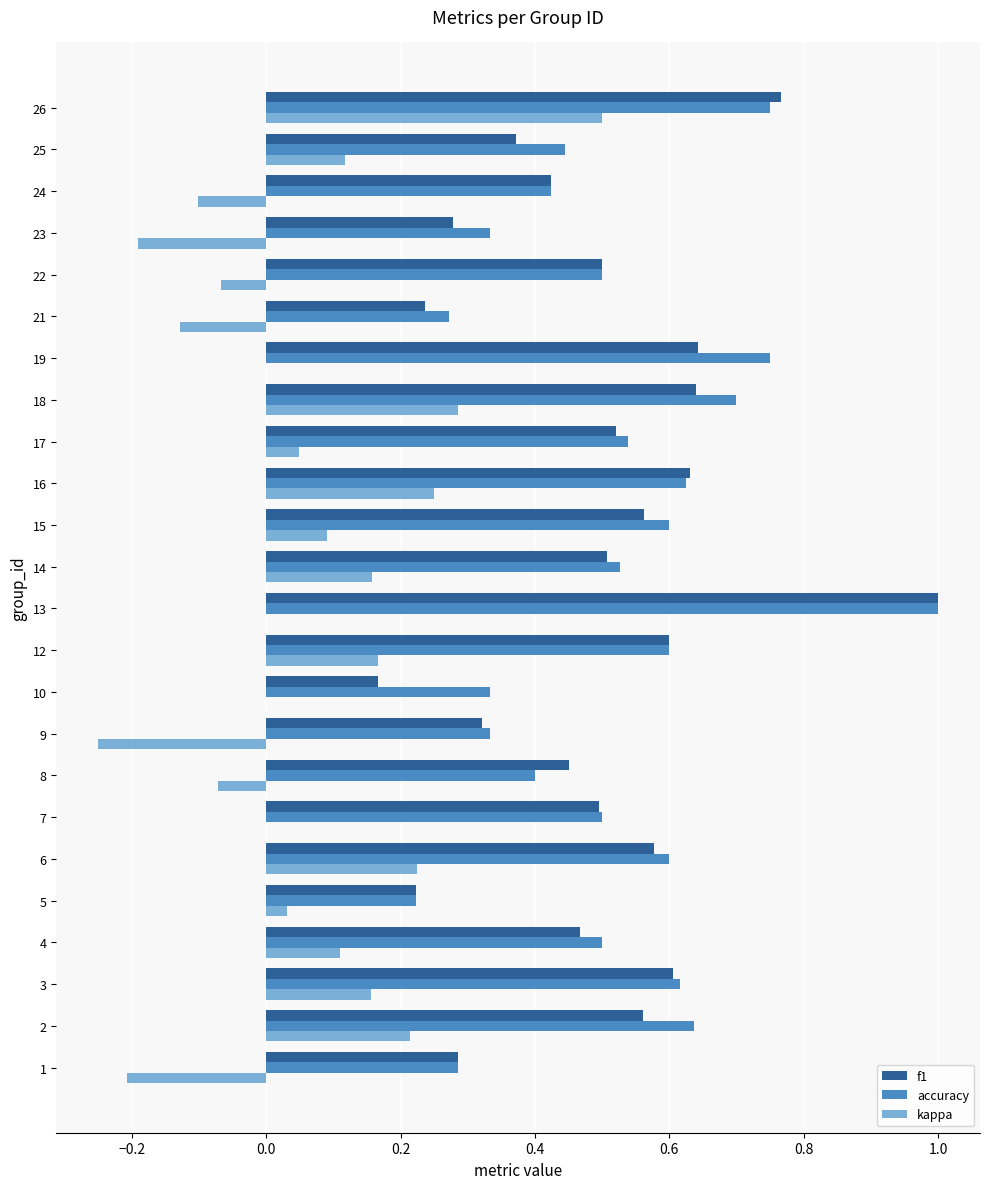

Which series has the widest spread of values?

f1